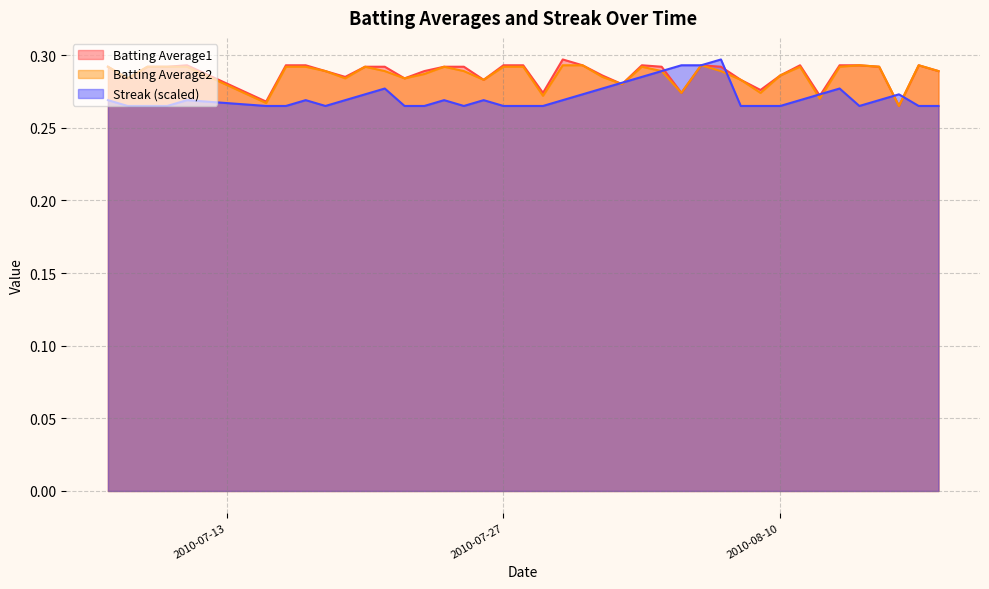

Between 2010-08-18 and 2010-07-18, which is larger?

2010-08-18